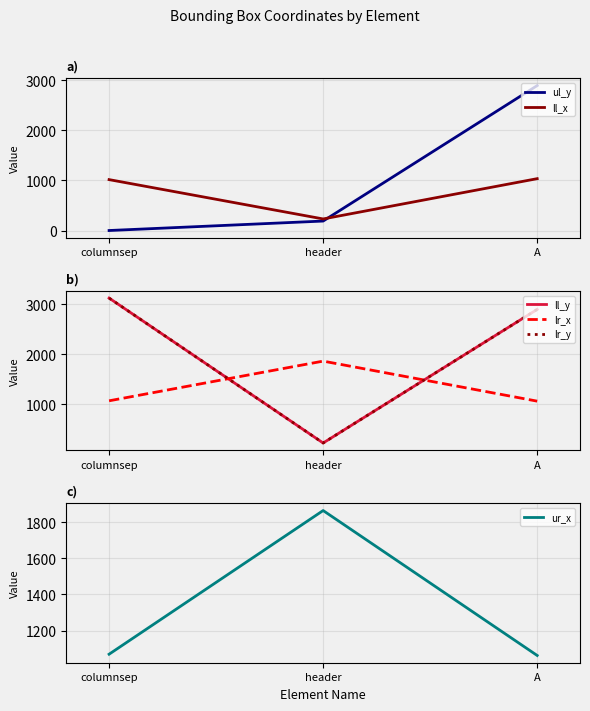

What is the minimum value for ur_x?

1062